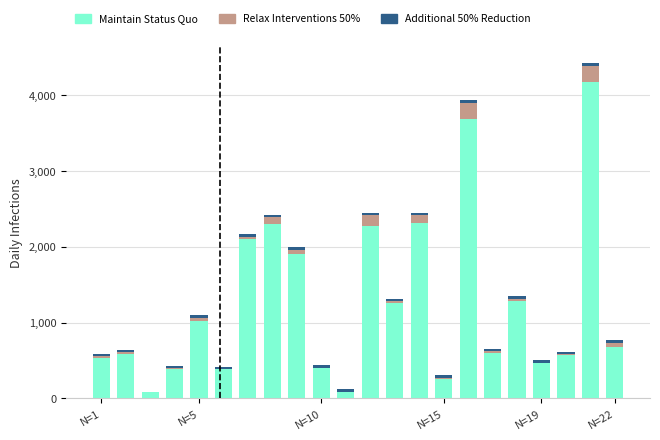

What is the maximum value for Maintain Status Quo?

4182.2